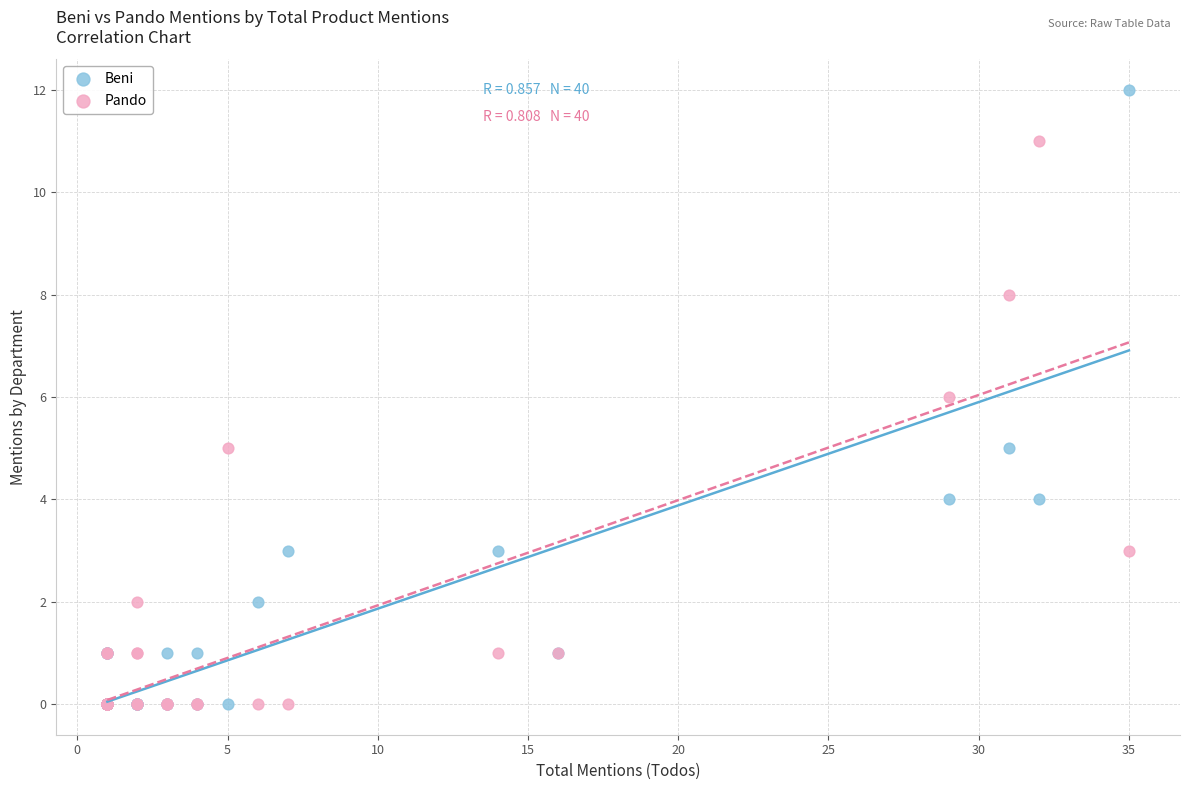

Which series has the largest Y range (max minus min)?

Beni